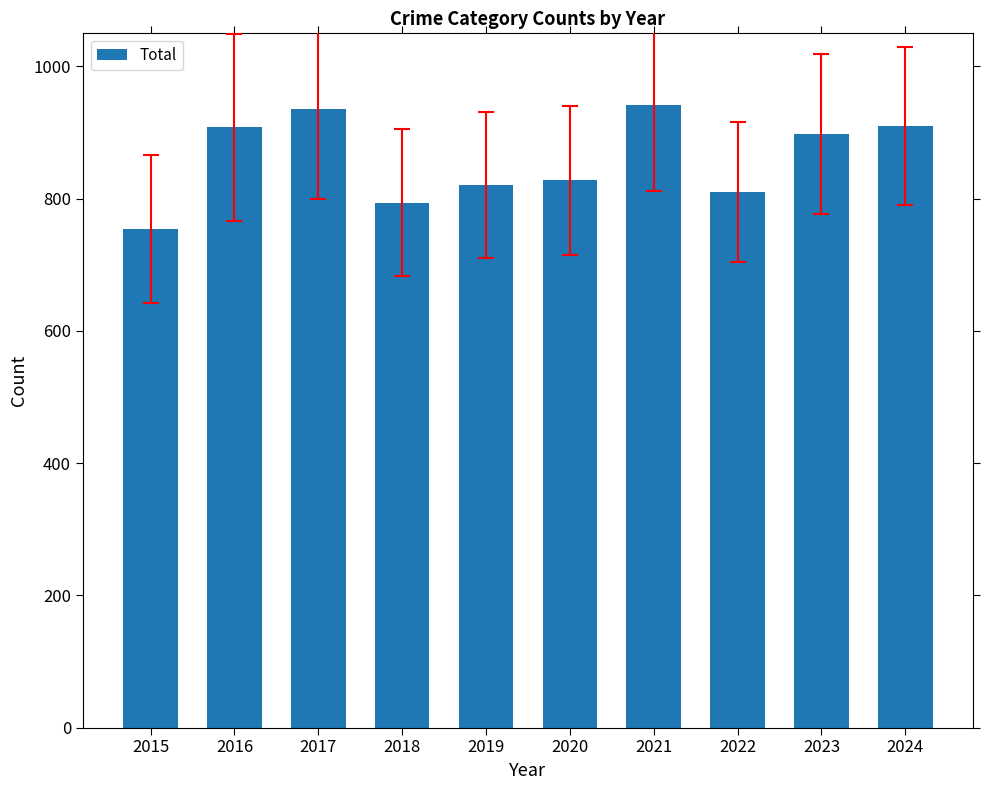

How many distinct data groups are displayed?

1